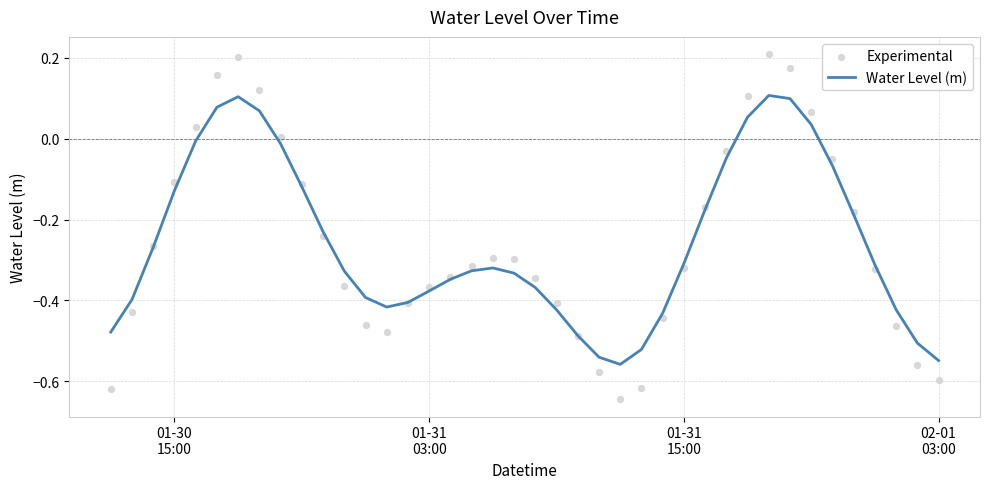

Which series has the largest Y range (max minus min)?

Experimental